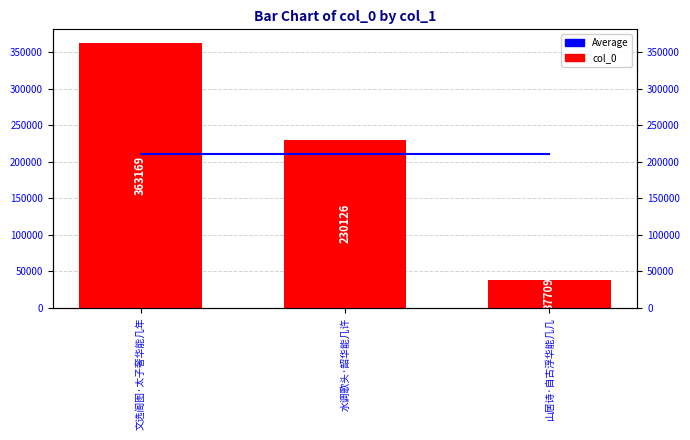

Which series has the largest total across all categories?

Average